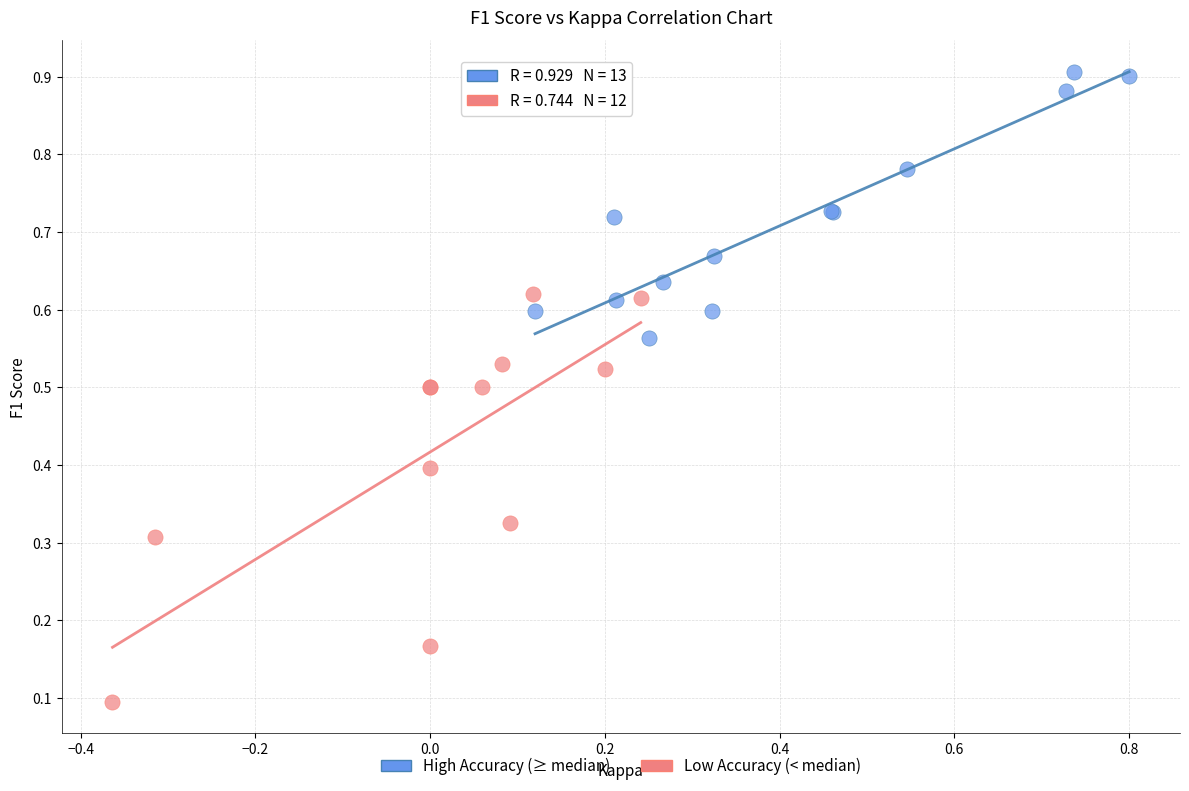

Which series contains the highest Y value?

High Accuracy (≥ median)